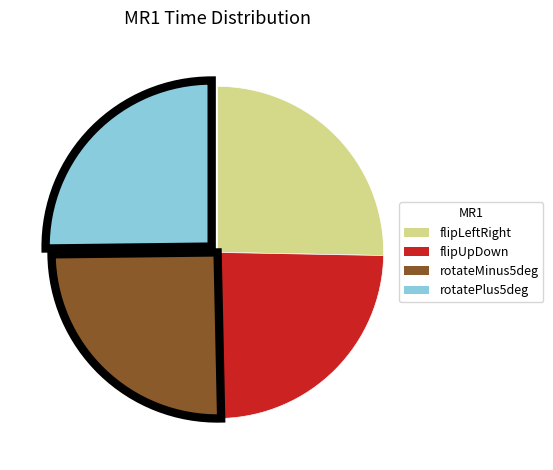

Is there any slice that represents more than half of the pie?

No